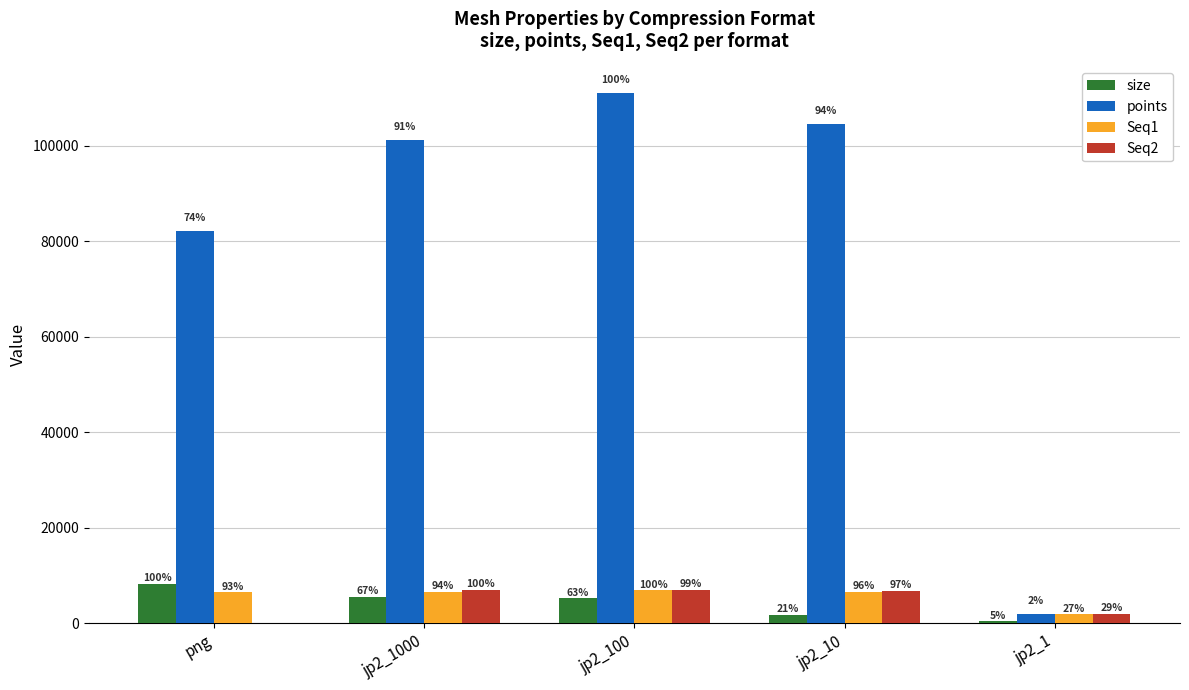

Reading left to right, list all the values displayed in this chart.

size: png=8336.4	jp2_1000=5617.8	jp2_100=5257.3	jp2_10=1790.4	jp2_1=418.2
points: png=82207.0	jp2_1000=101262.0	jp2_100=111105.0	jp2_10=104645.0	jp2_1=2047.0
Seq1: png=6474.0	jp2_1000=6594.0	jp2_100=6979.0	jp2_10=6667.0	jp2_1=1914.0
Seq2: png=0.0	jp2_1000=7061.0	jp2_100=7021.0	jp2_10=6821.0	jp2_1=2047.0